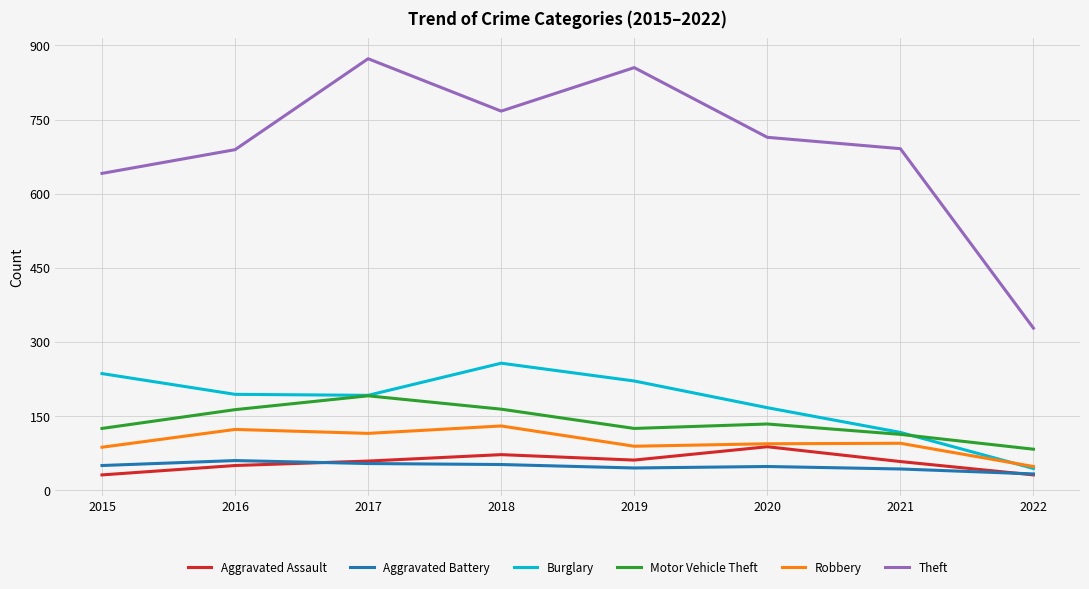

How many values in the Robbery series are below 95?

4